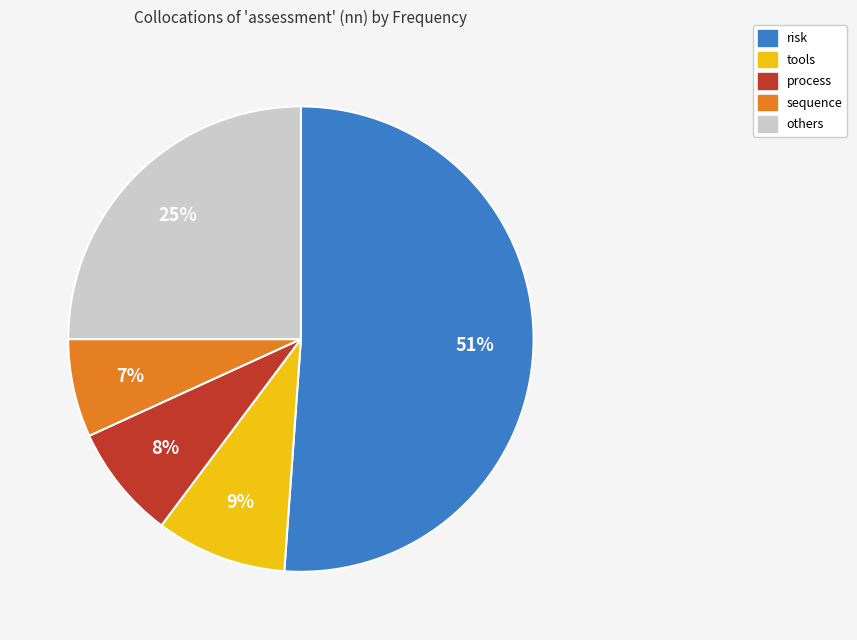

To the nearest percent, what is the average slice percentage?

20%